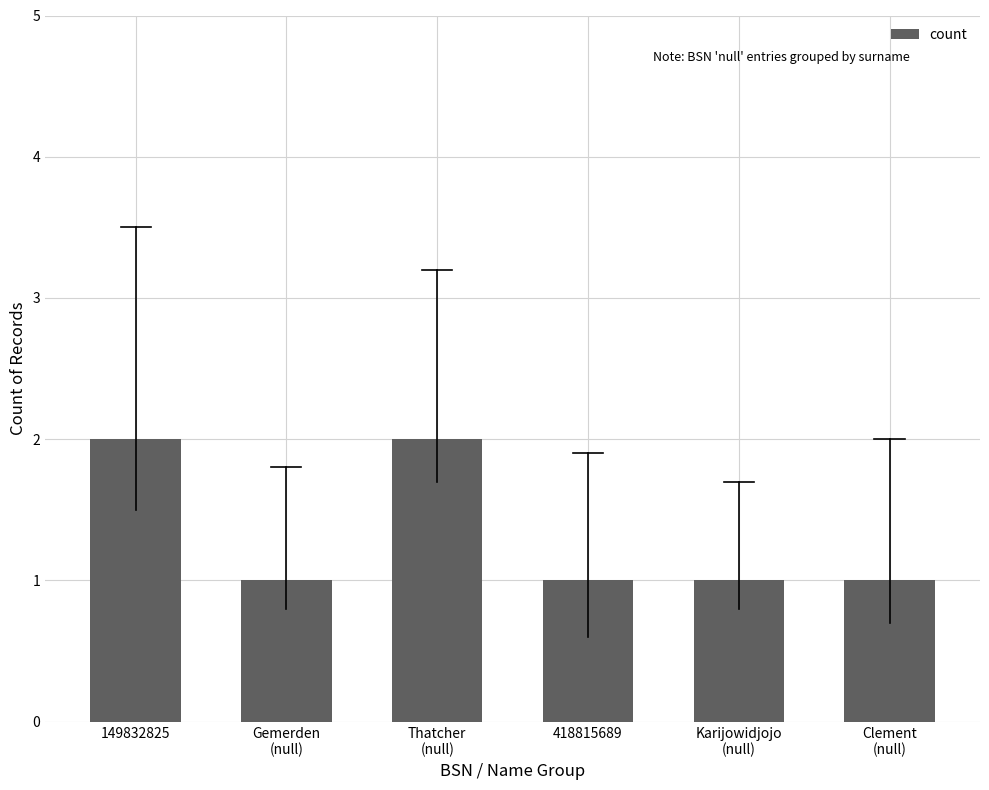

Reading left to right, extract all data points from this chart.

2	1	2	1	1	1